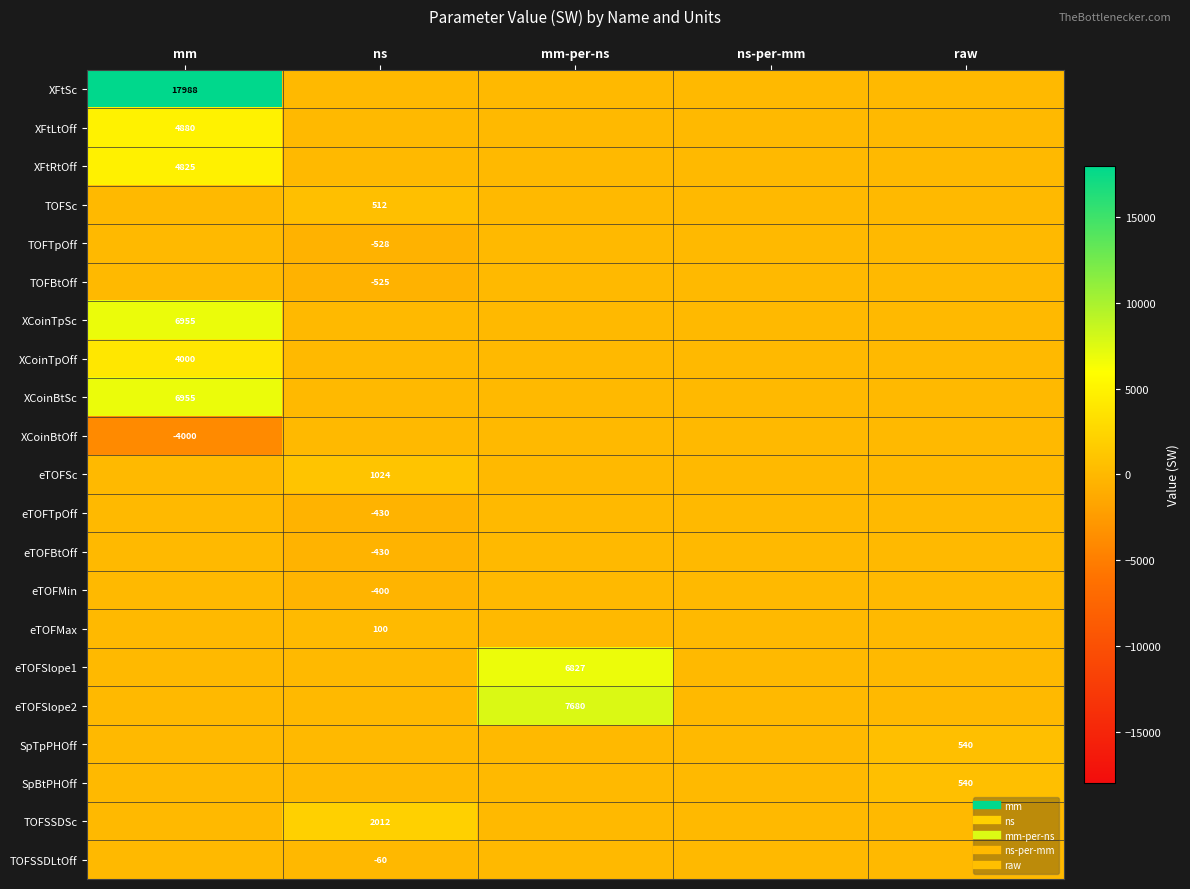

List the series in order of their peak value, highest first.

XFtSc, eTOFSlope2, XCoinTpSc, XCoinBtSc, eTOFSlope1, XFtLtOff, XFtRtOff, XCoinTpOff, TOFSSDSc, eTOFSc, SpTpPHOff, SpBtPHOff, TOFSc, eTOFMax, TOFTpOff, TOFBtOff, XCoinBtOff, eTOFTpOff, eTOFBtOff, eTOFMin, TOFSSDLtOff